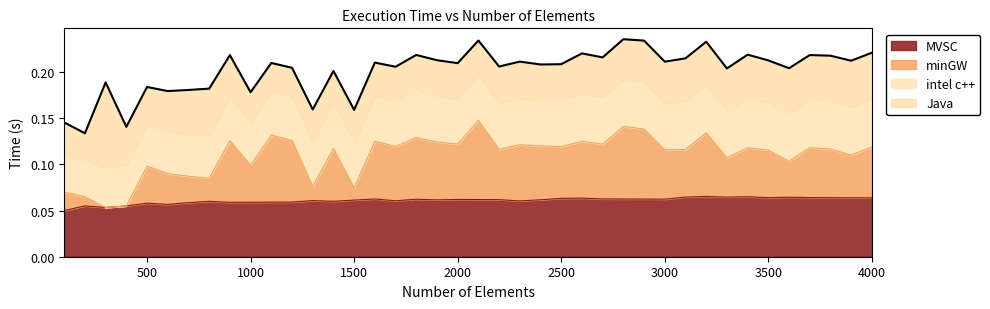

List the labels in order of minGW value, smallest first.

300, 400, 200, 100, 1500, 1300, 800, 700, 600, 500, 1000, 3600, 3300, 3900, 3500, 3000, 3100, 2200, 3800, 1400, 3400, 3700, 4000, 2500, 1700, 2400, 2300, 2700, 2000, 1900, 1600, 2600, 900, 1200, 1800, 1100, 3200, 2900, 2800, 2100